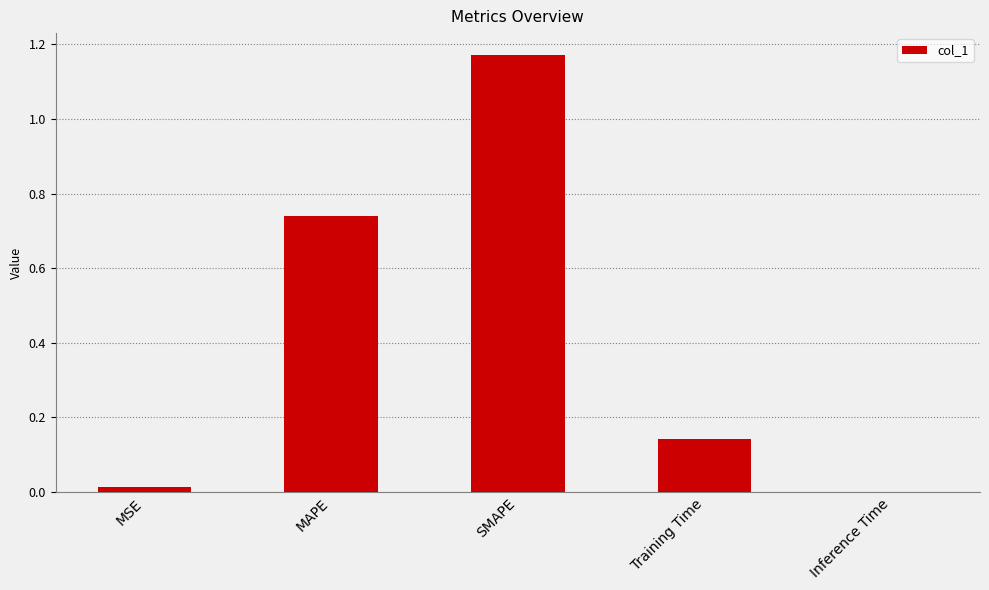

Are the bars grouped side by side (vs. stacked)?

No